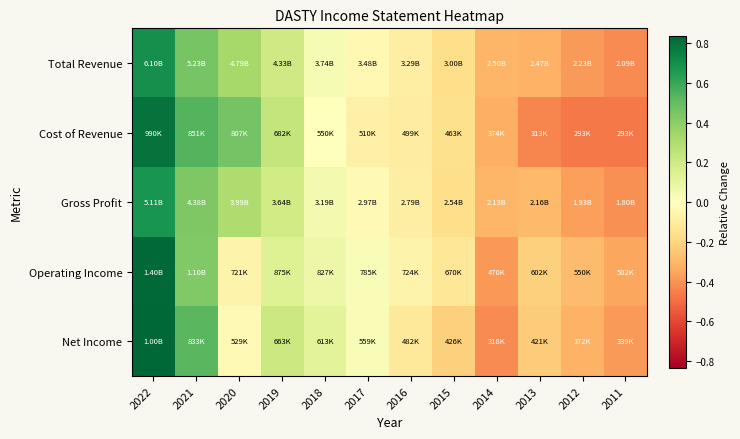

Between 2020 and 2011, which series saw the biggest shift?

Cost of Revenue